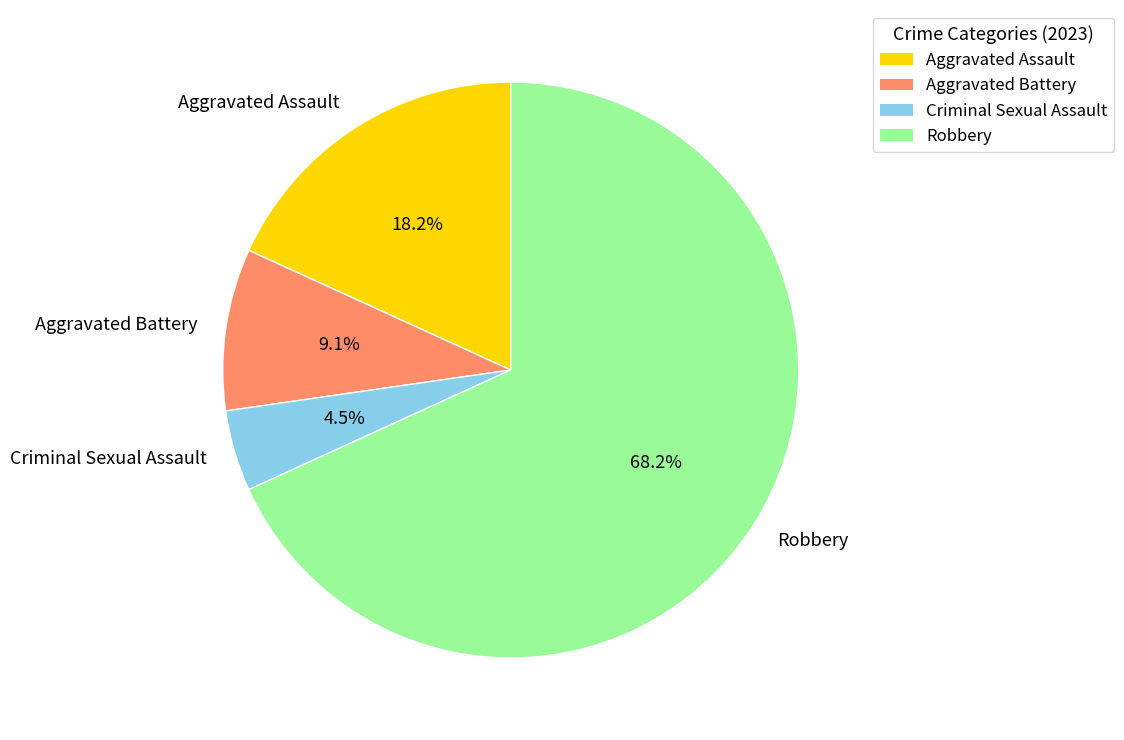

To the nearest percent, what is the difference between the Criminal Sexual Assault and Robbery slice percentages?

64%